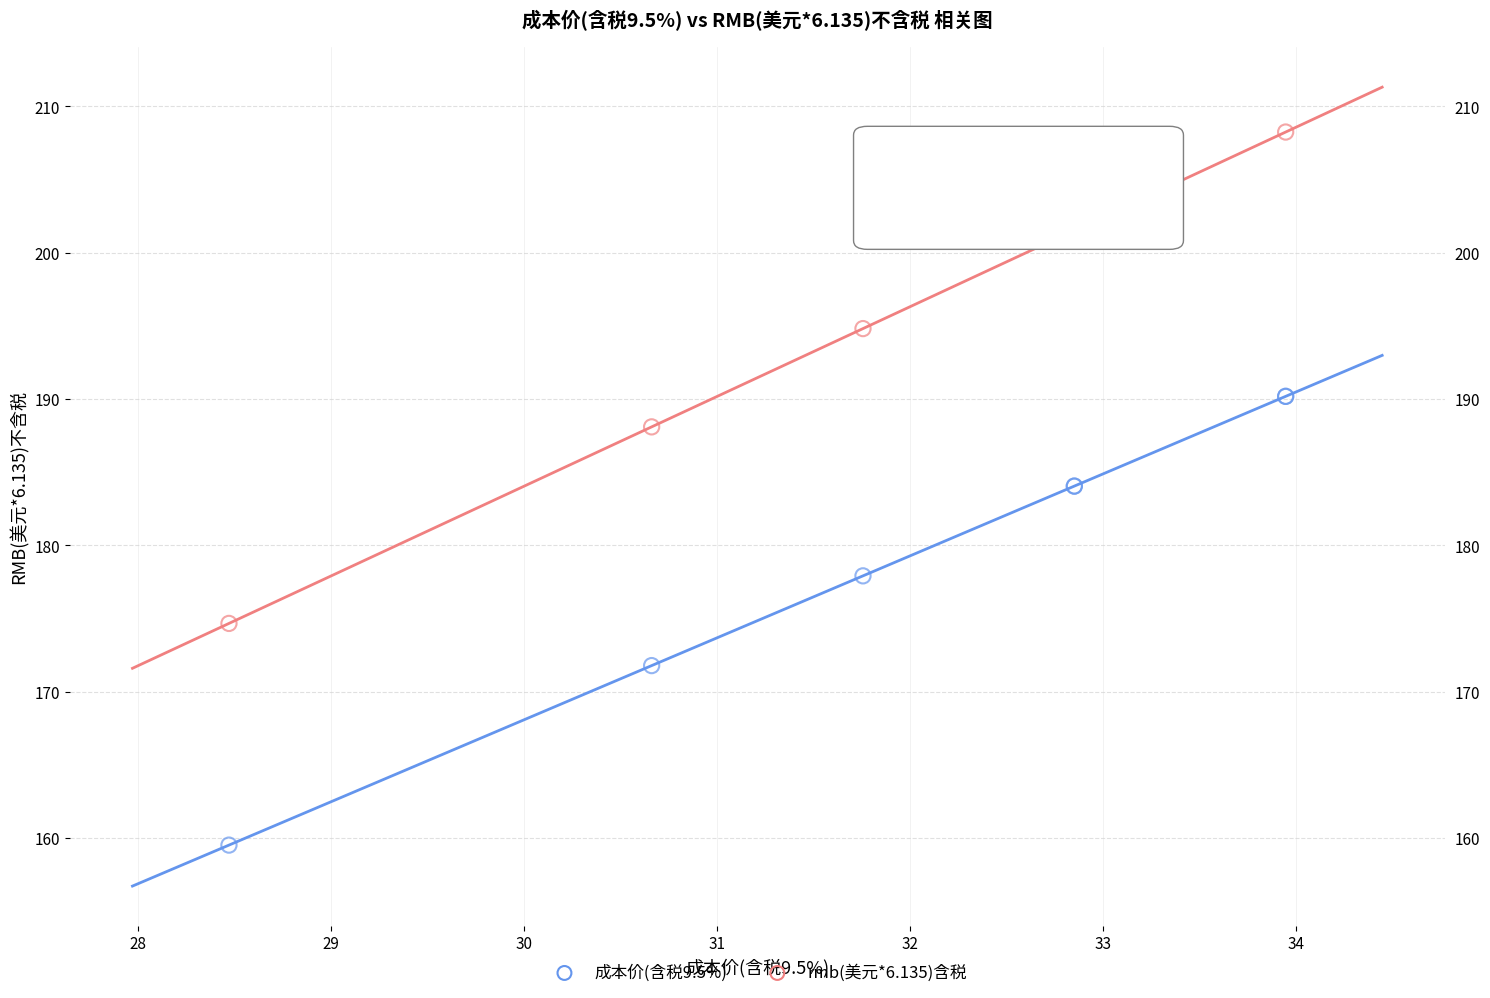

Which series contains the highest Y value?

rmb(美元*6.135)含税